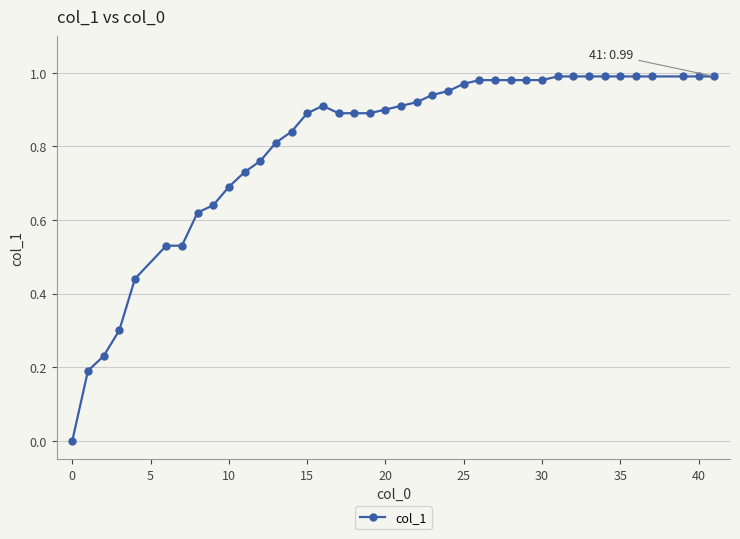

Is it true that the value at 35 is 1.0?

True